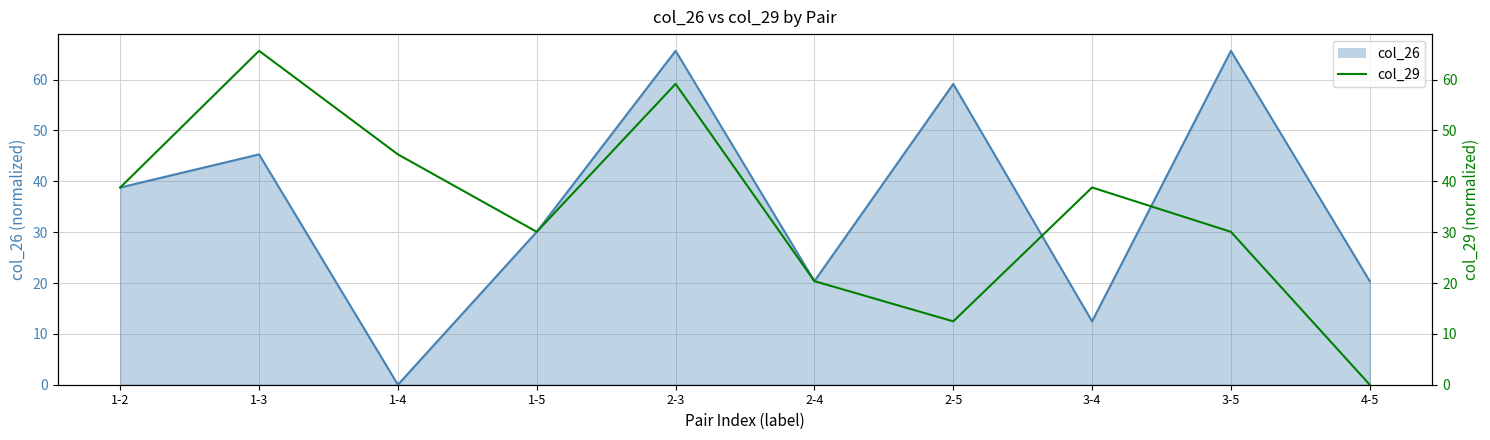

How many values in col_26 line are above zero?

9